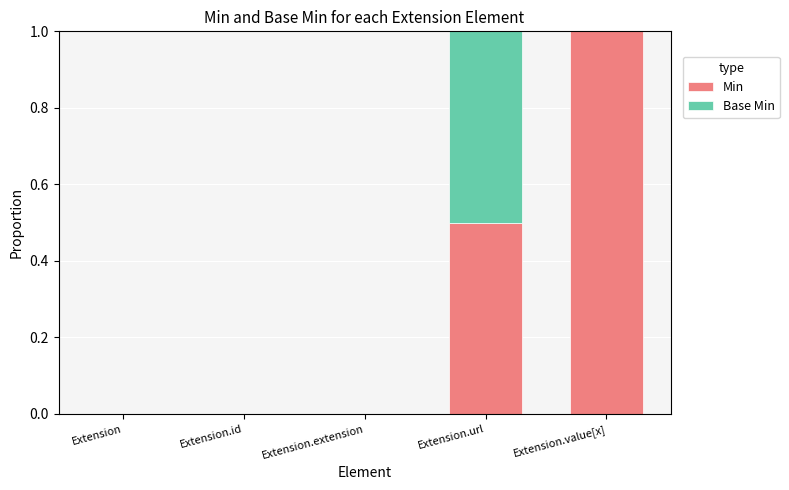

True or false: Min has a value of 0.5 at Extension.url.

True